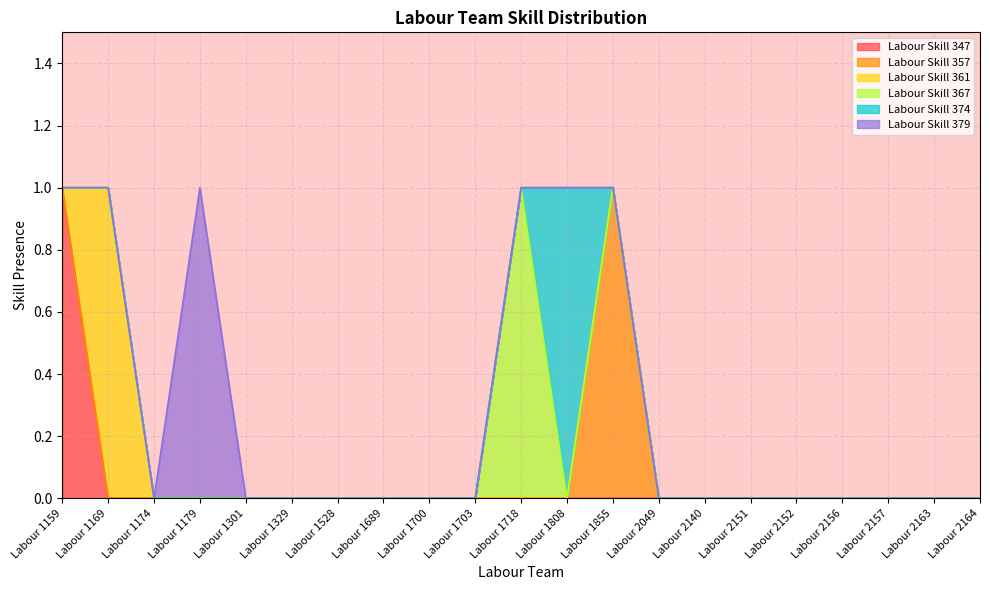

Which series has the widest spread of values?

Labour Skill 347